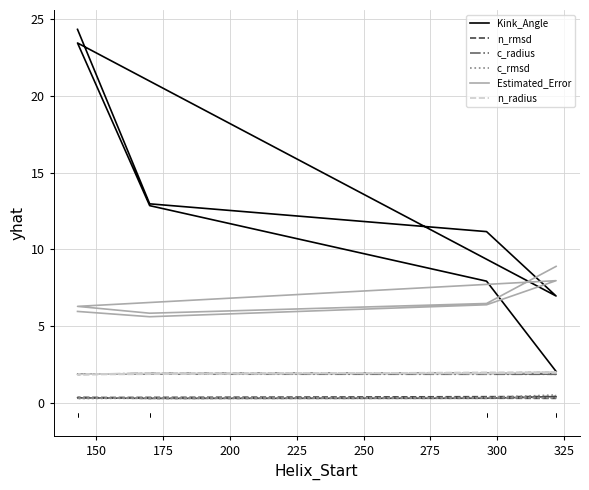

List the series in order of their peak value, lowest first.

n_rmsd, c_rmsd, c_radius, n_radius, Estimated_Error, Kink_Angle